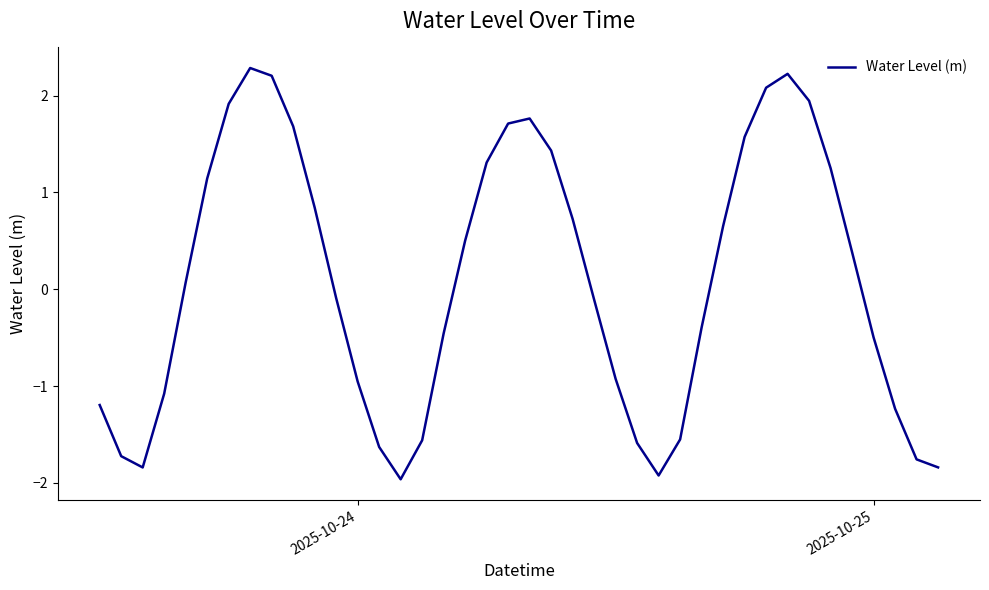

What is the difference between the maximum and minimum values?

4.2